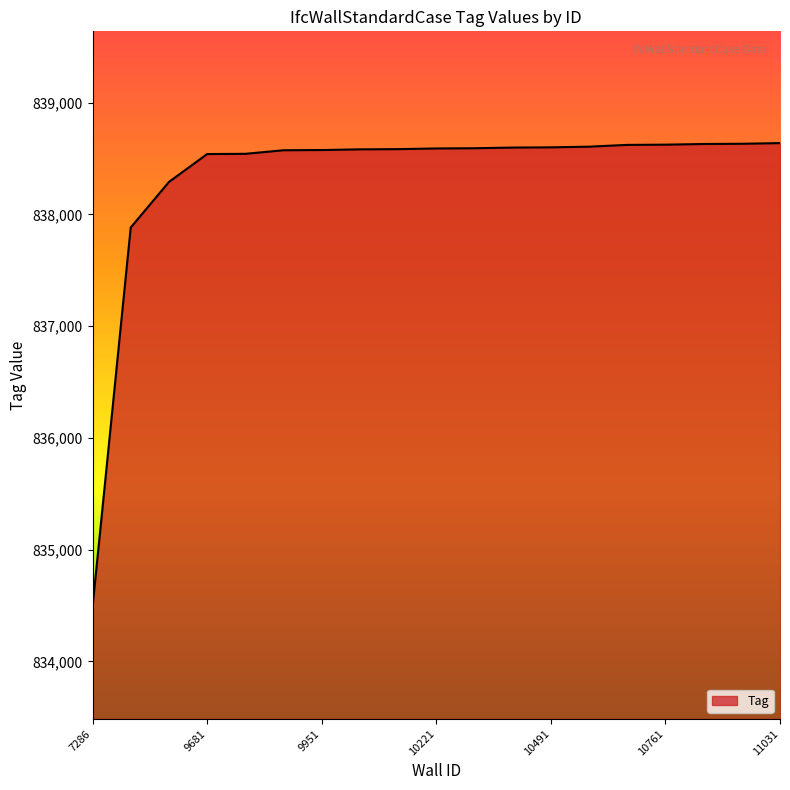

What is the difference between the maximum and minimum values?

4151